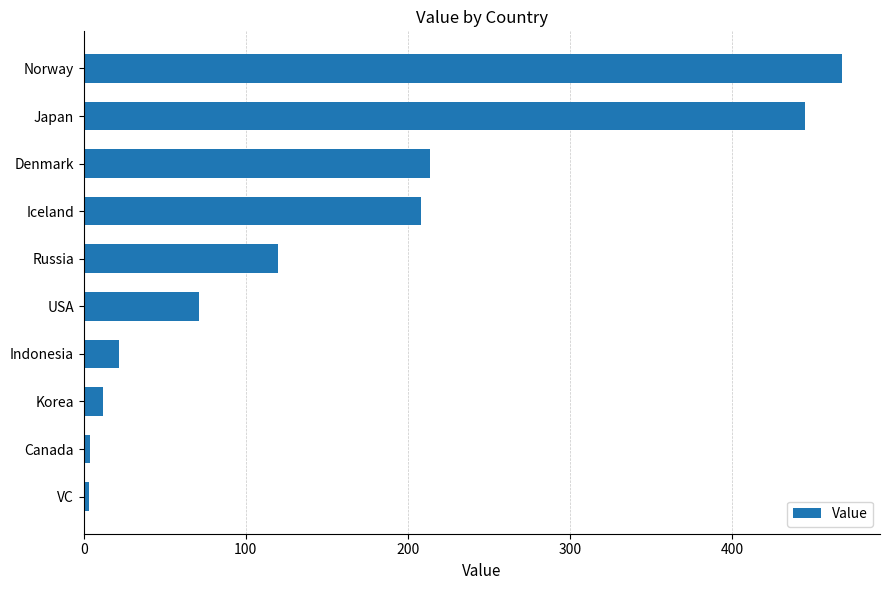

What is the label of the 7th bar from the top?

Indonesia